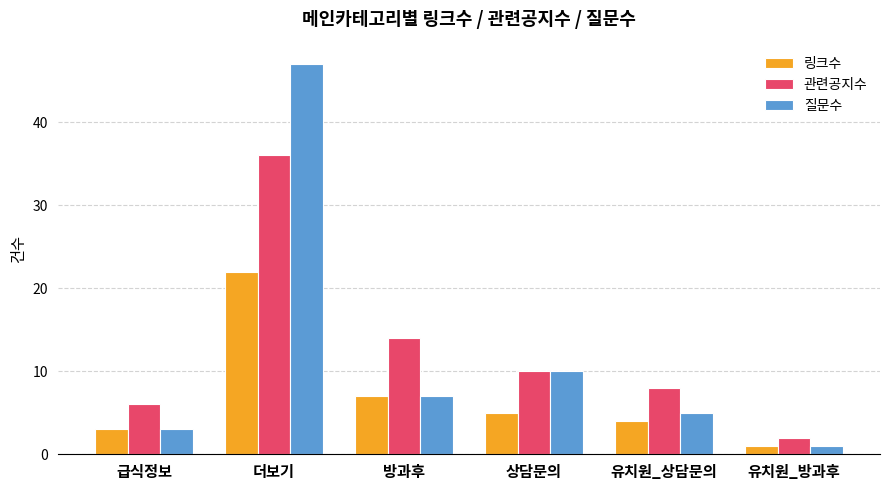

What is the difference between the 관련공지수 values at 방과후 and 더보기?

22